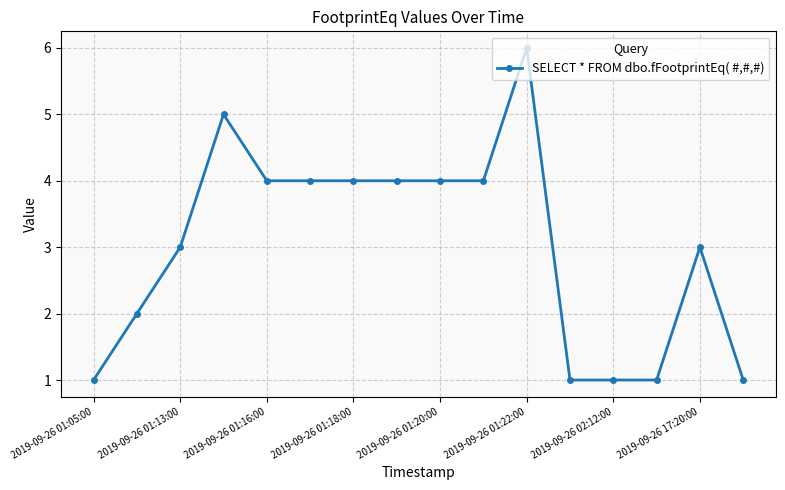

Is this an area chart (filled region under the line)?

No